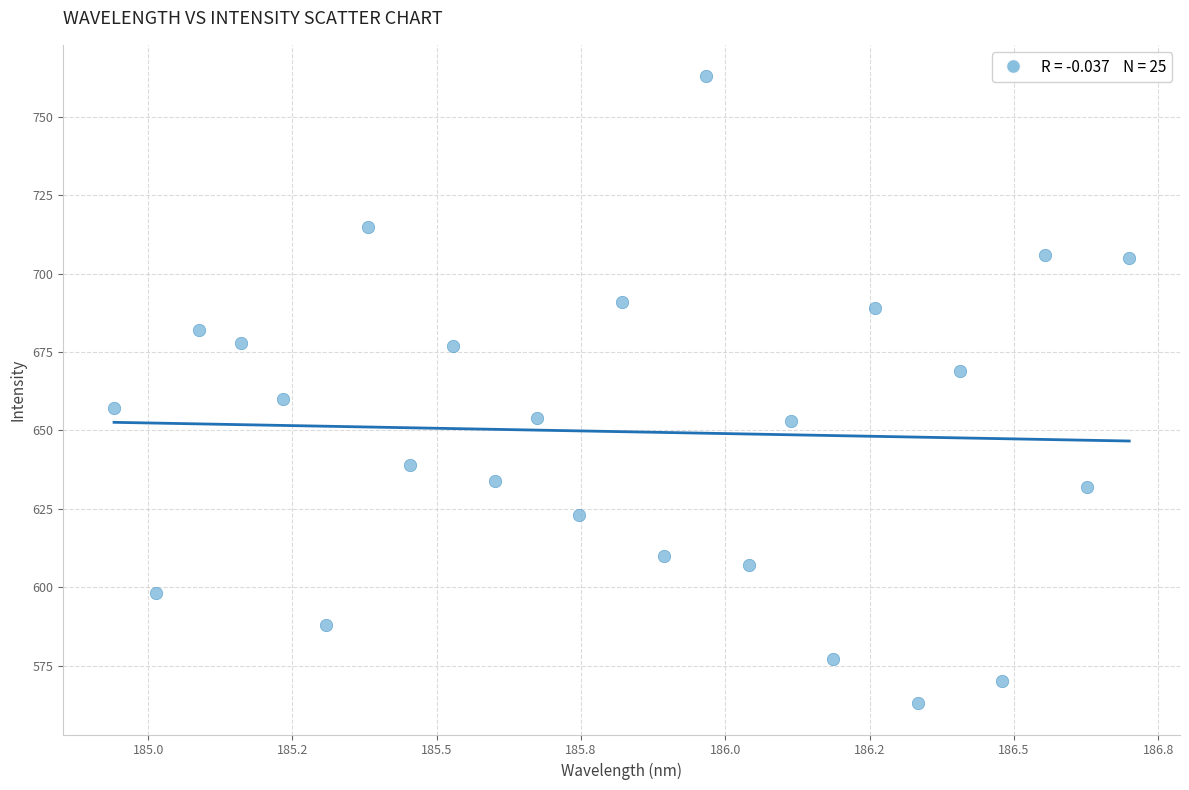

What Y value in the scatter plot is closest to 663?

660